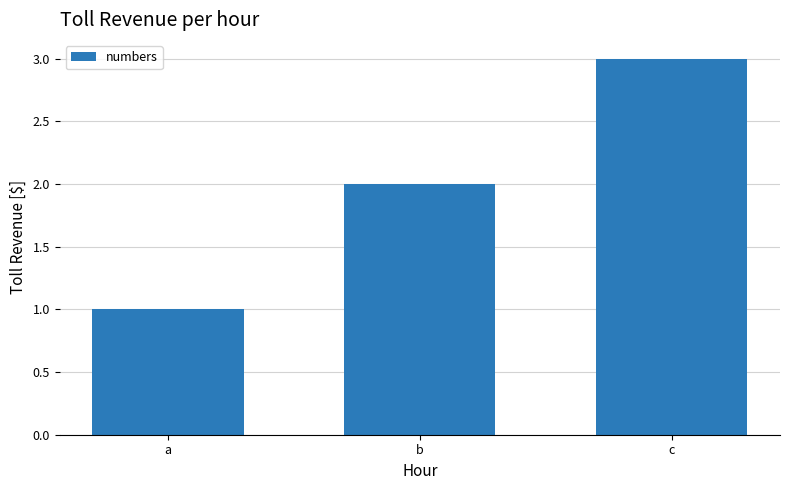

Which label corresponds to the smallest value in the chart?

a